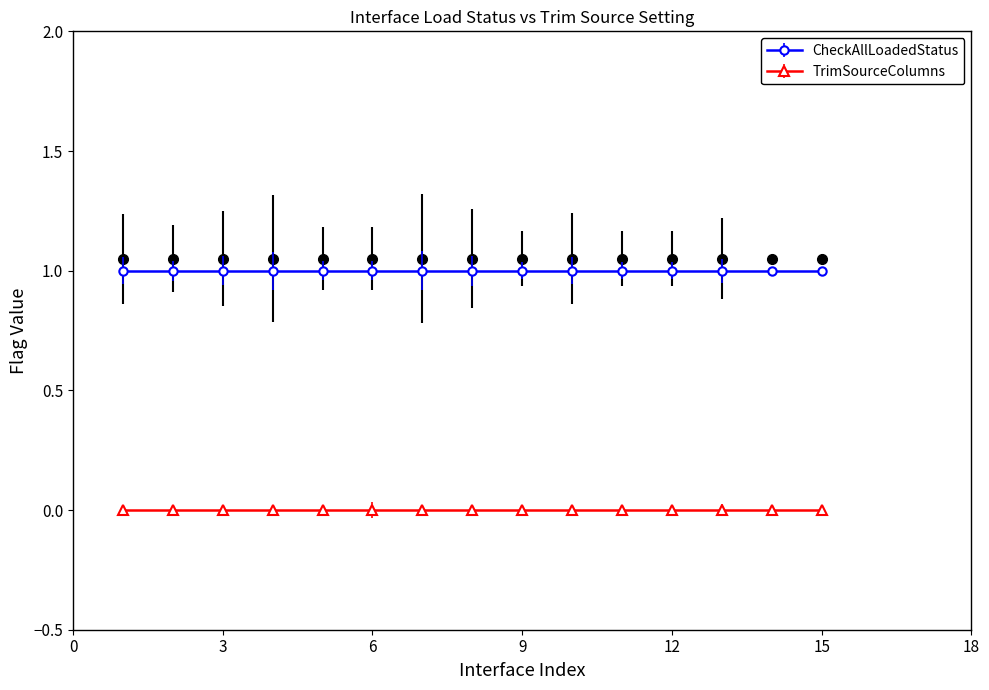

What are all the series names shown in the legend?

CheckAllLoadedStatus, TrimSourceColumns